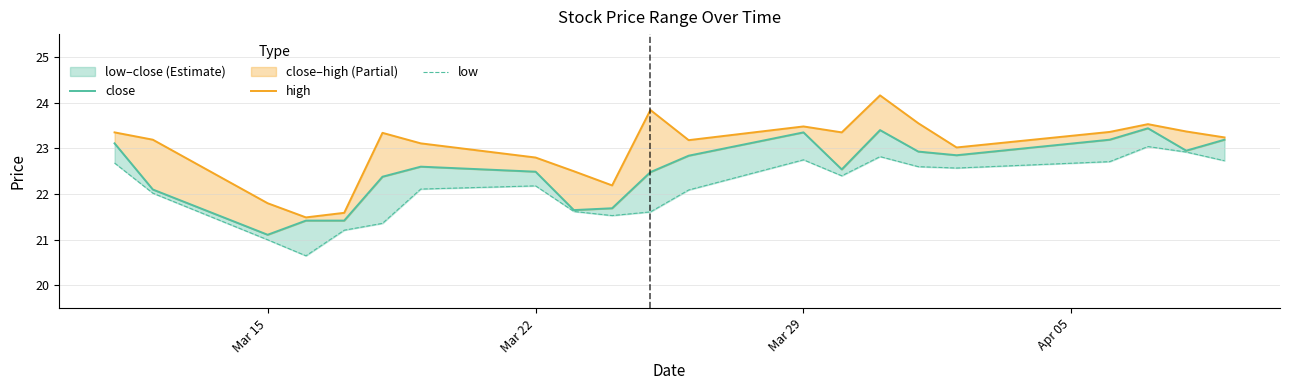

What is the sum of all high values?

483.4